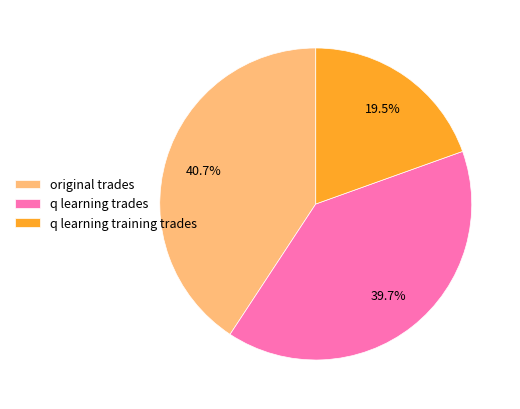

To the nearest percent, what portion does q learning trades represent?

40%